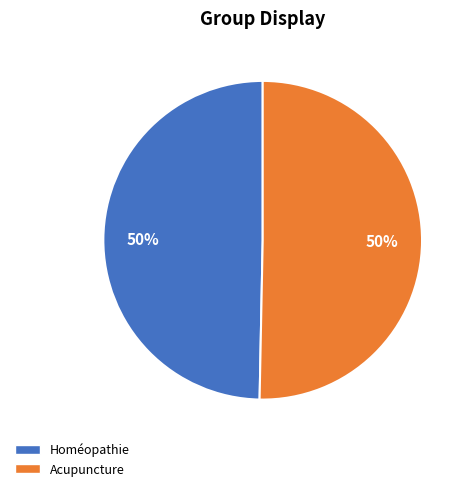

To the nearest percent, what is the combined percentage of Acupuncture and Homéopathie?

100%